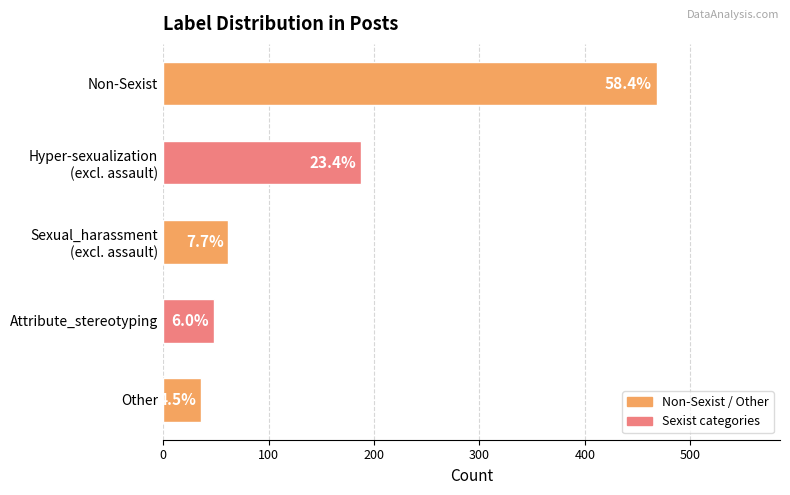

What is the maximum value shown in the chart?

468